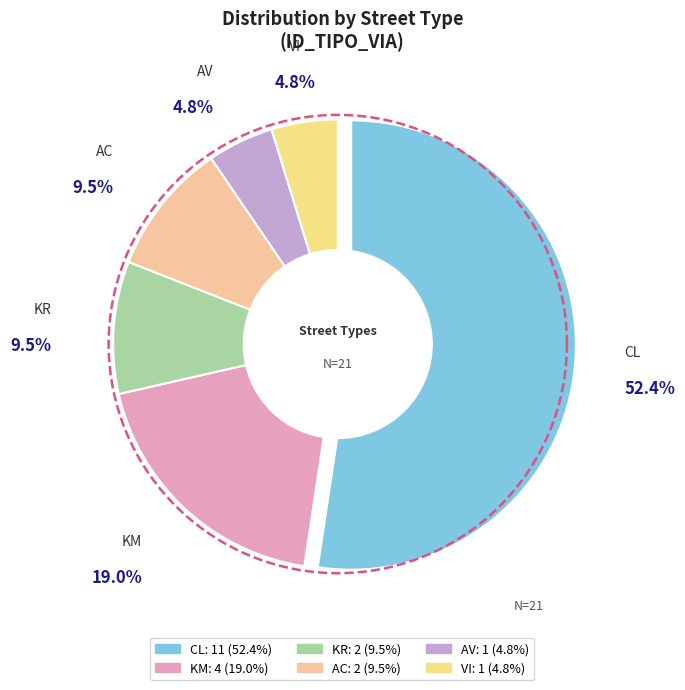

Is it true that VI is 5% of the pie?

True